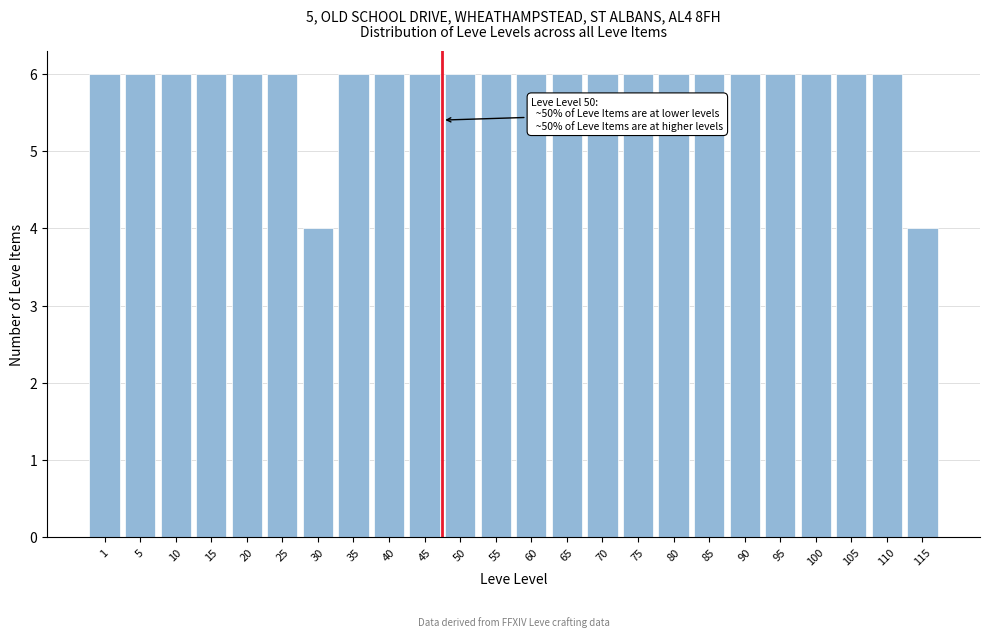

Reading left to right, transcribe all the data shown in this chart.

1=6	5=6	10=6	15=6	20=6	25=6	30=4	35=6	40=6	45=6	50=6	55=6	60=6	65=6	70=6	75=6	80=6	85=6	90=6	95=6	100=6	105=6	110=6	115=4